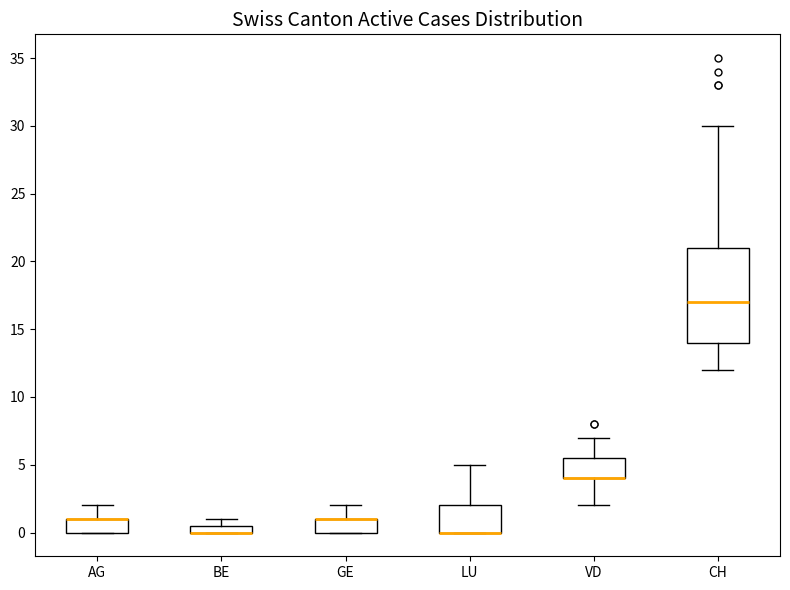

Comparing the boxes themselves (not the whiskers), which one is the tallest?

CH